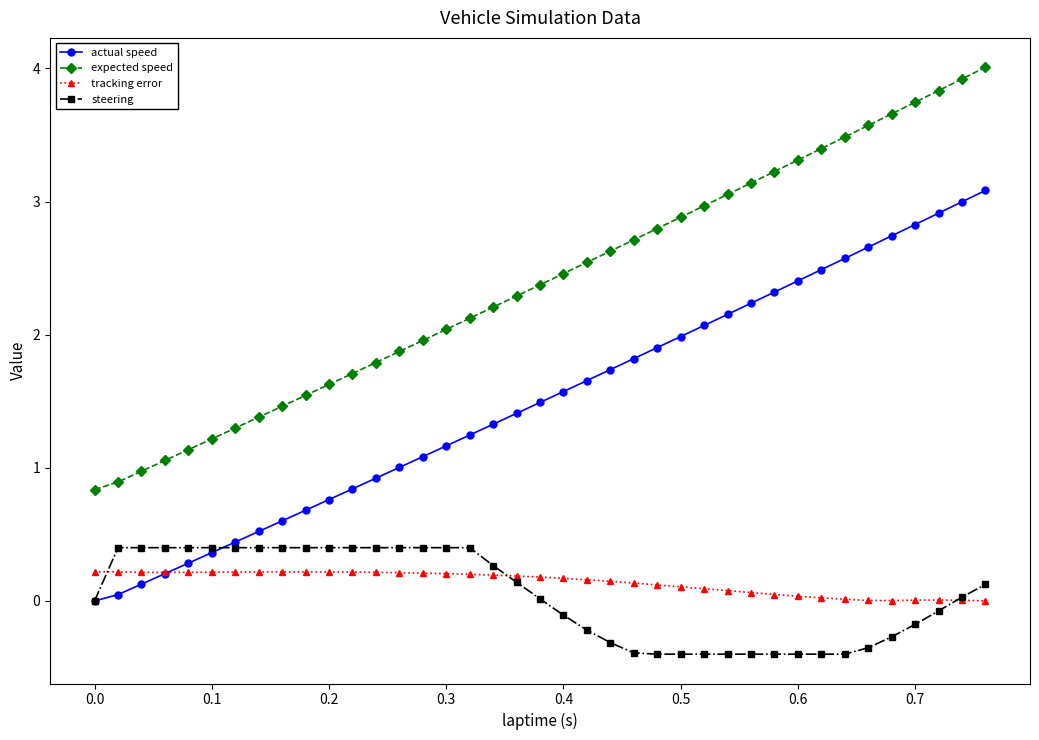

What is the maximum value for steering?

0.4